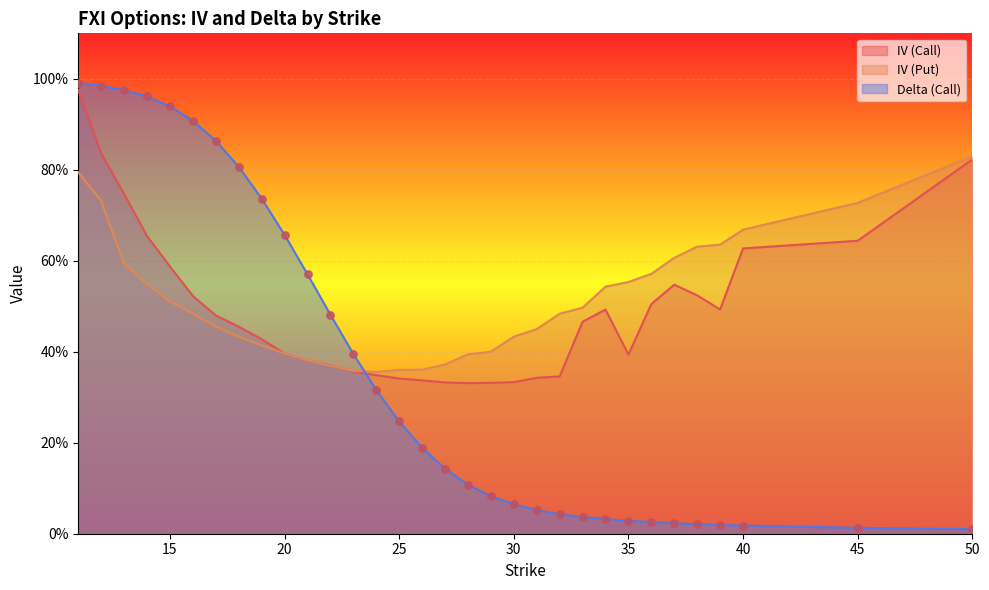

Which series reaches the minimum Y coordinate?

delta_call